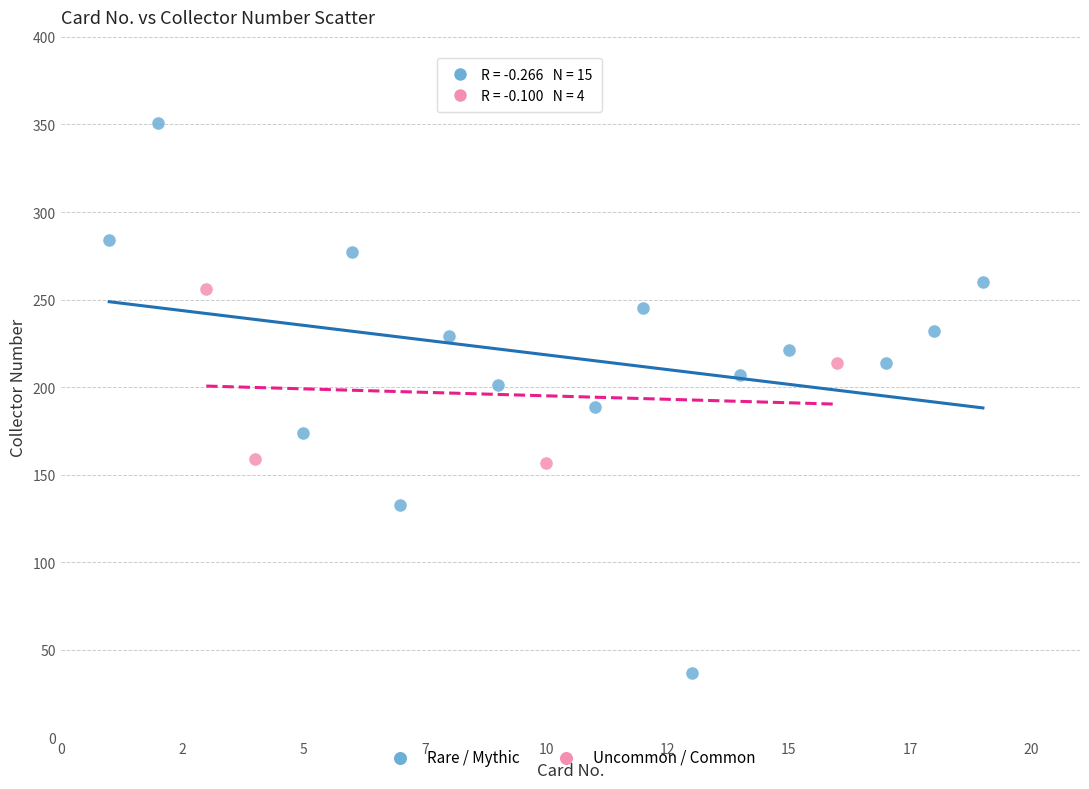

Which series has the largest Y range (max minus min)?

Rare / Mythic